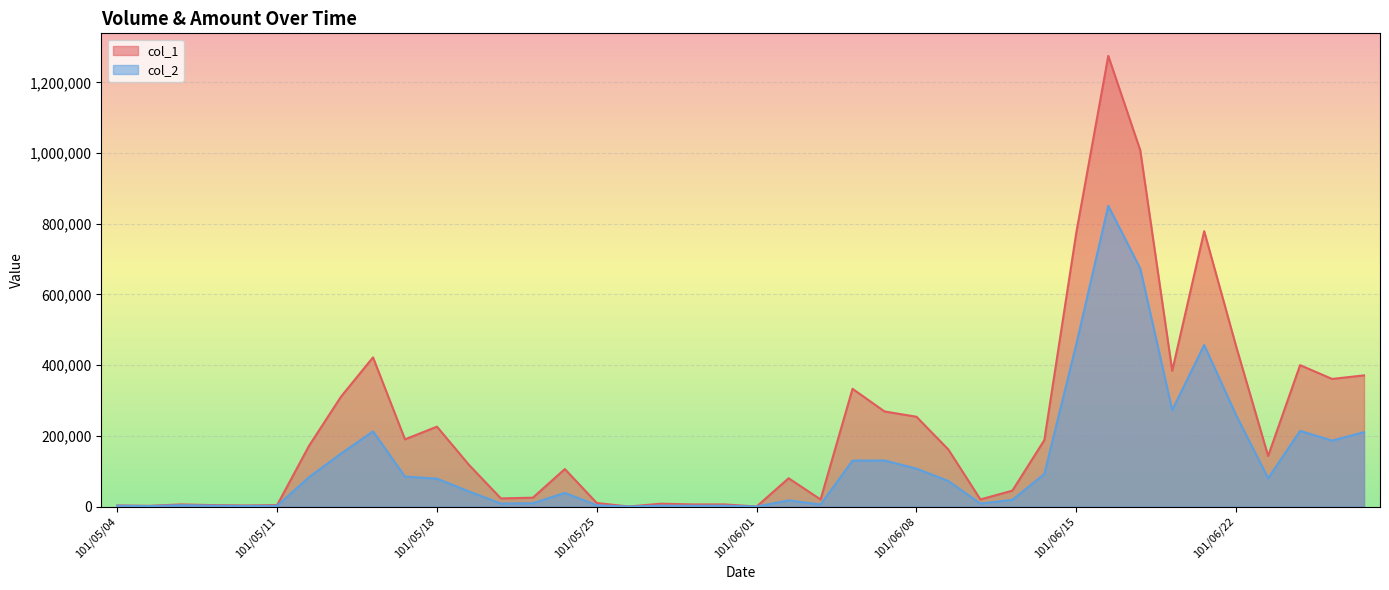

How many positive values does the col_1 series have?

38